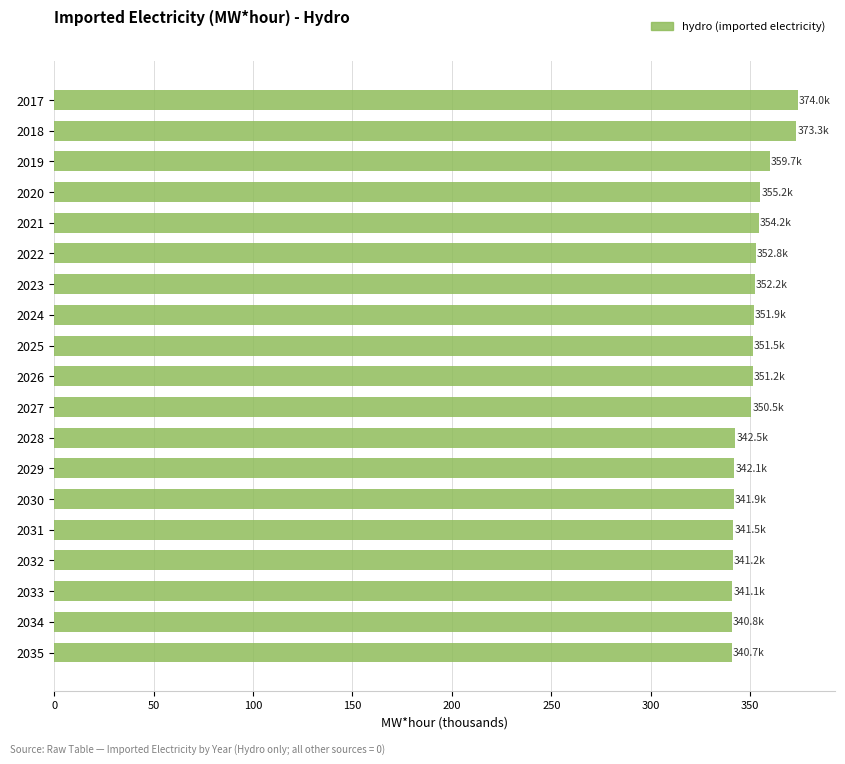

What is the sum of all values?

6658.4